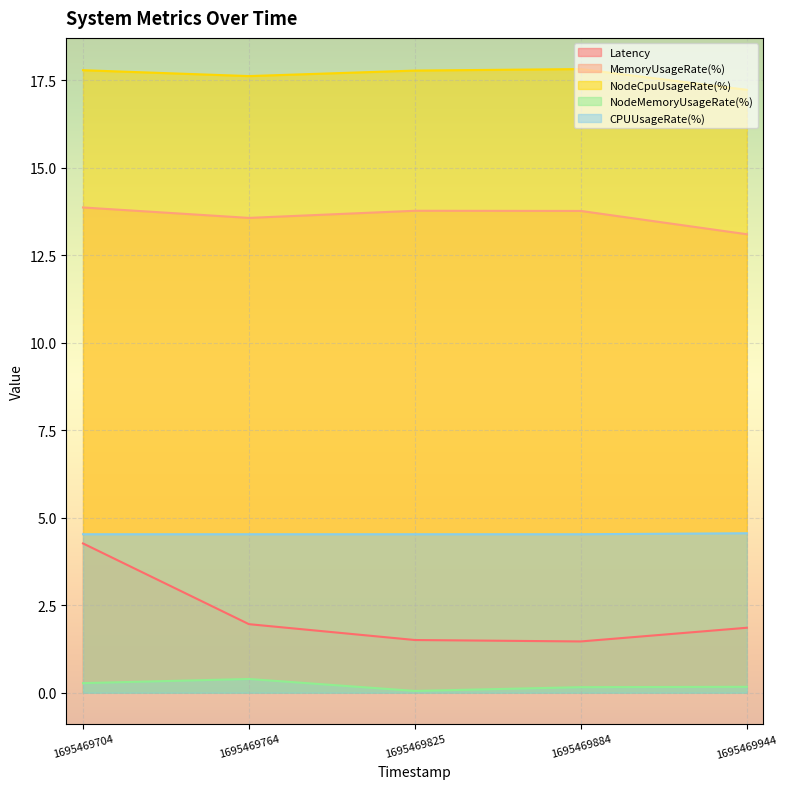

At how many categories does at least one series exceed 10?

5